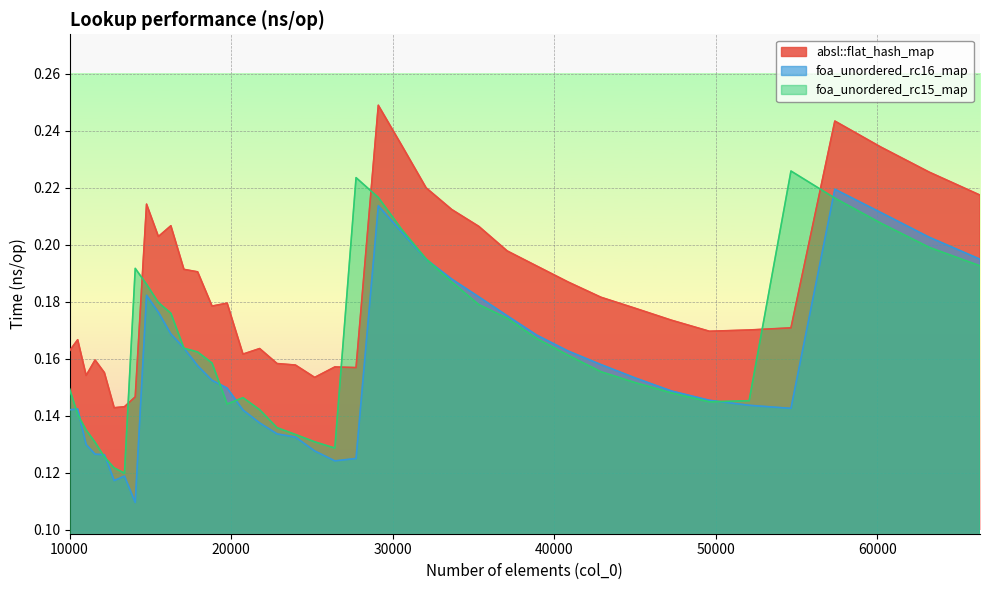

How many lines are shown in the chart?

3